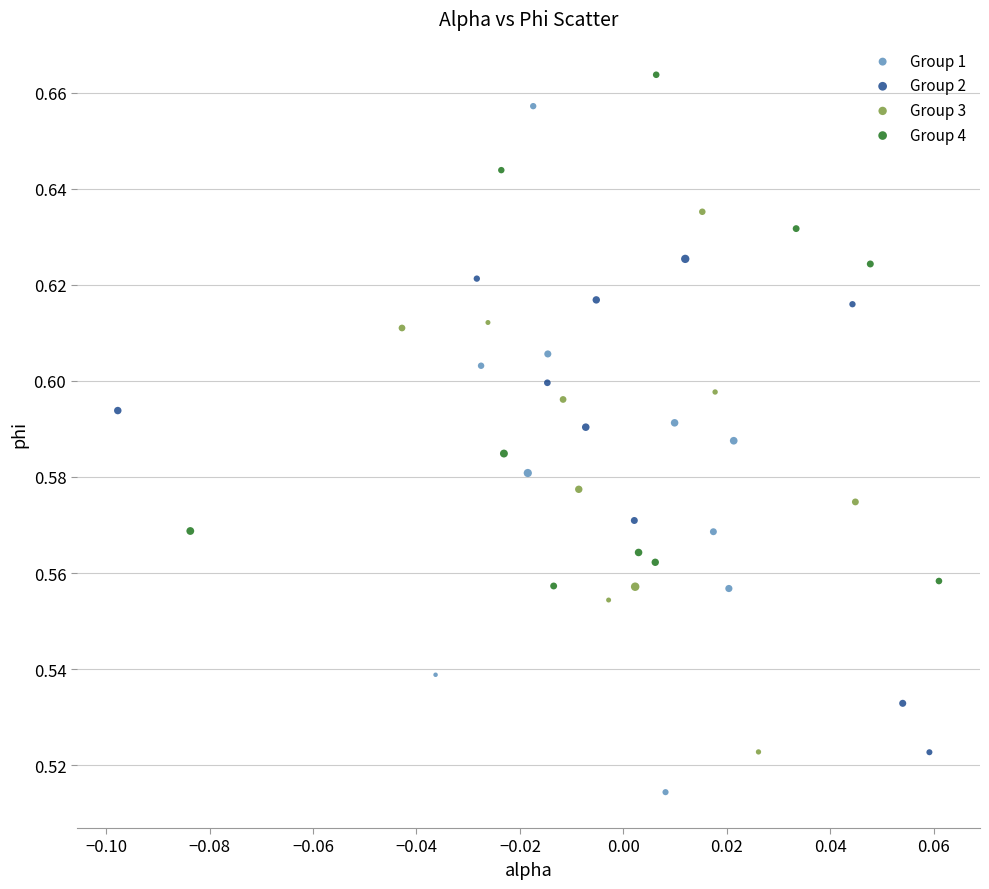

Which series contains the lowest Y value?

Group 1